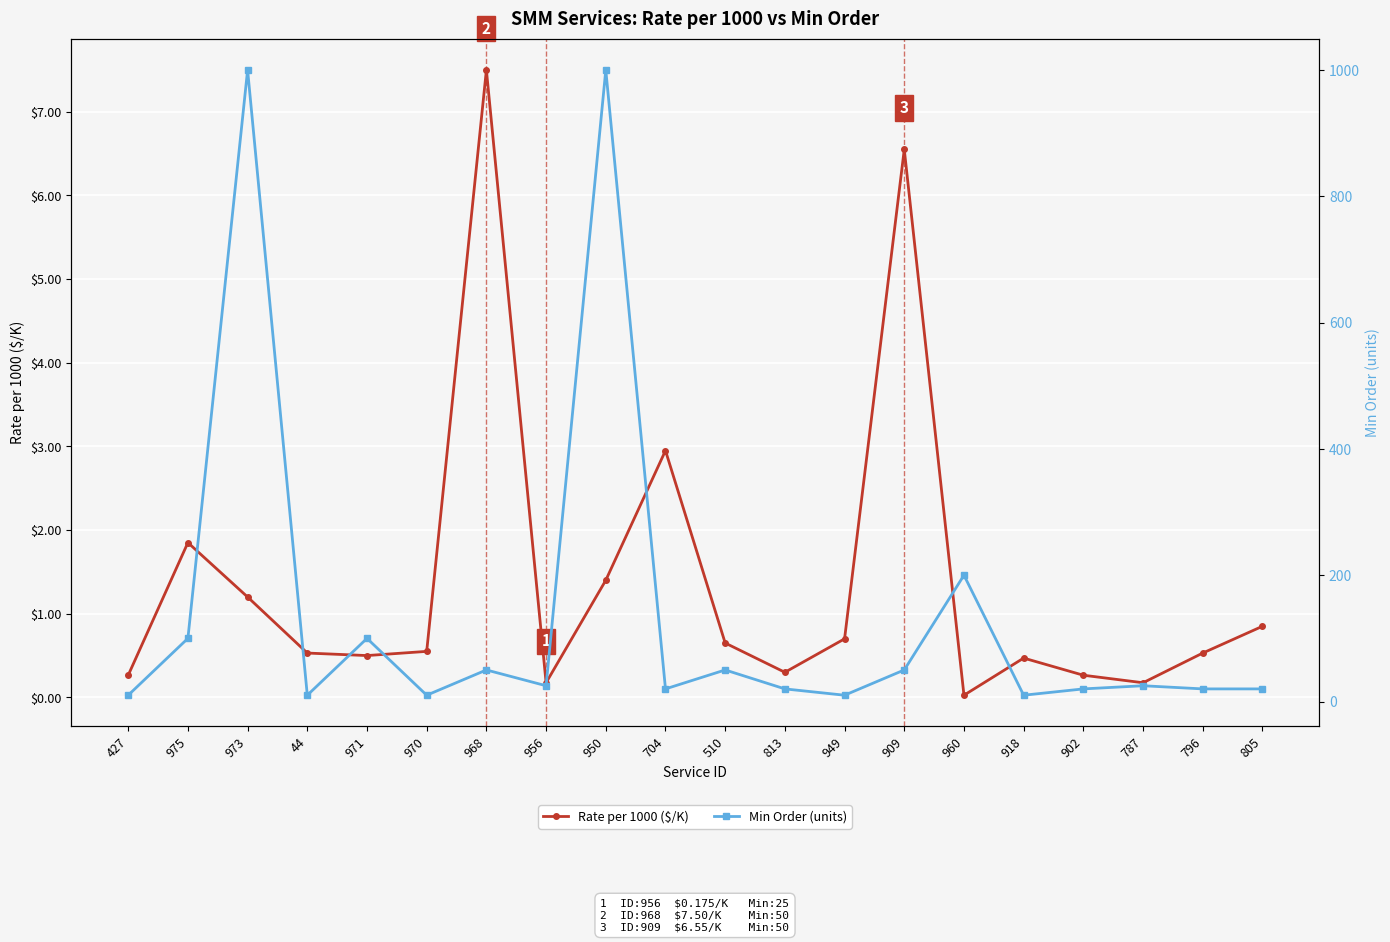

True or false: Min Order (units) has a value of 10.0 at 44.

True